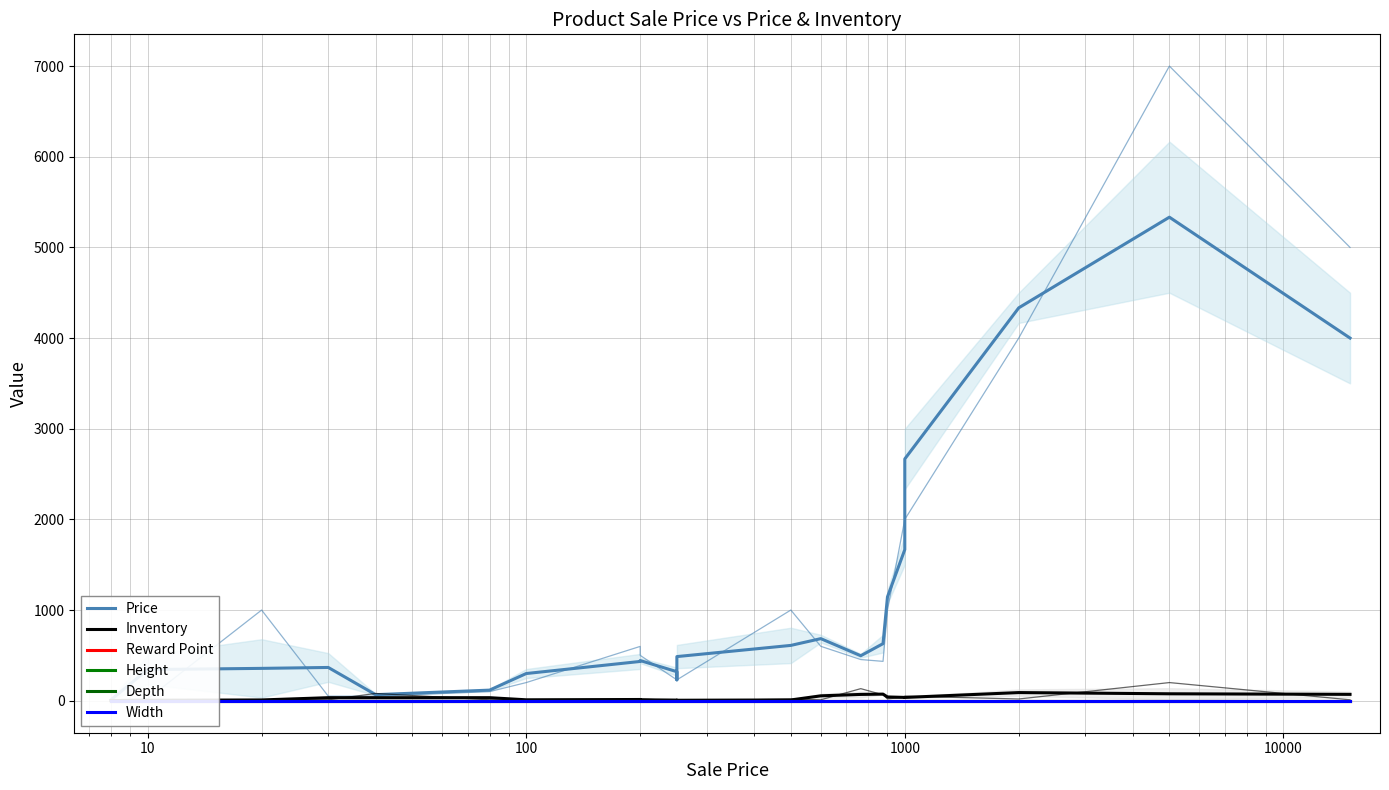

True or false: Inventory and Price cross at least once.

False